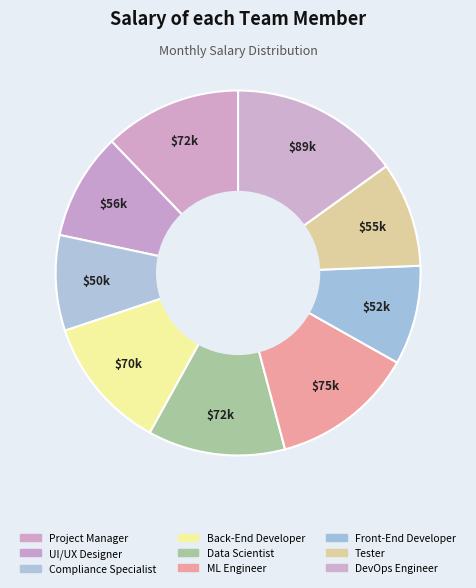

Is it true that Project Manager is 12% of the pie?

True